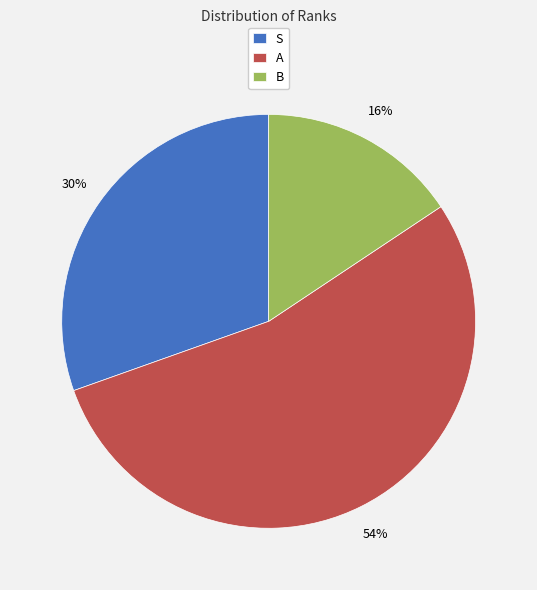

Which has a higher value, A or S?

A